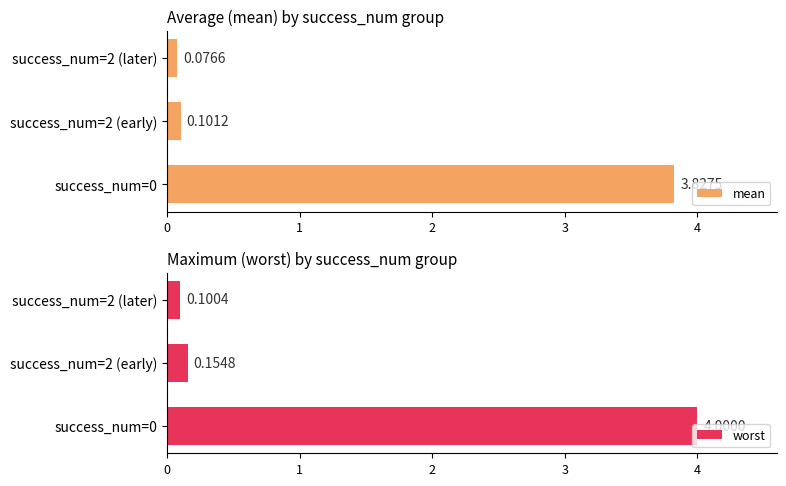

Which series has the largest total across all categories?

worst